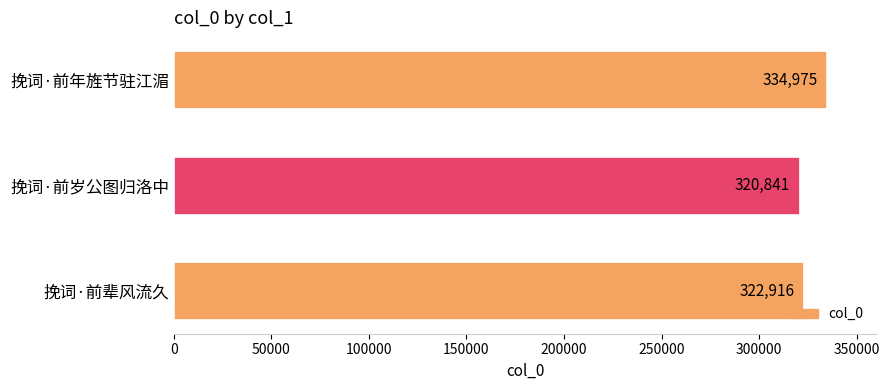

What is the value of the 2nd bar from the top?

320841